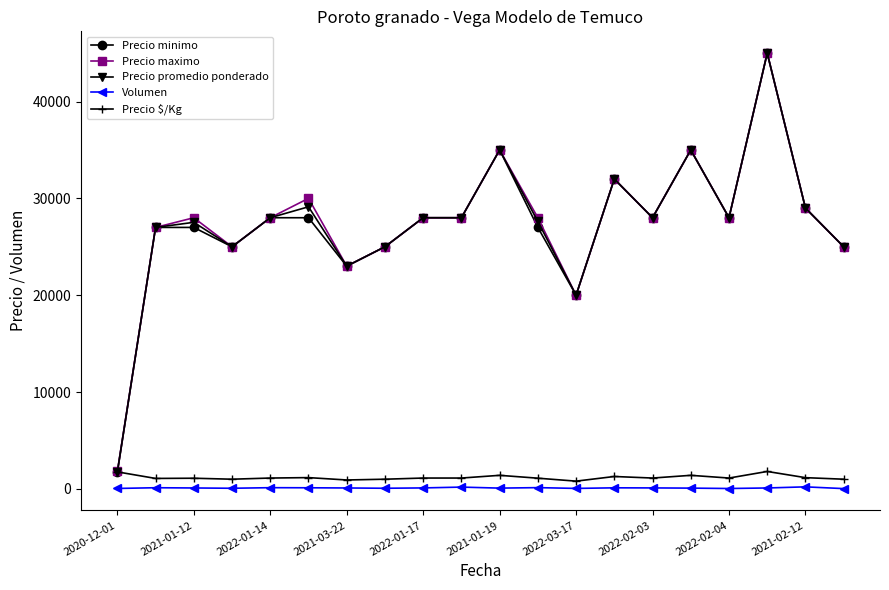

True or false: Precio promedio ponderado and Volumen intersect in this chart.

False